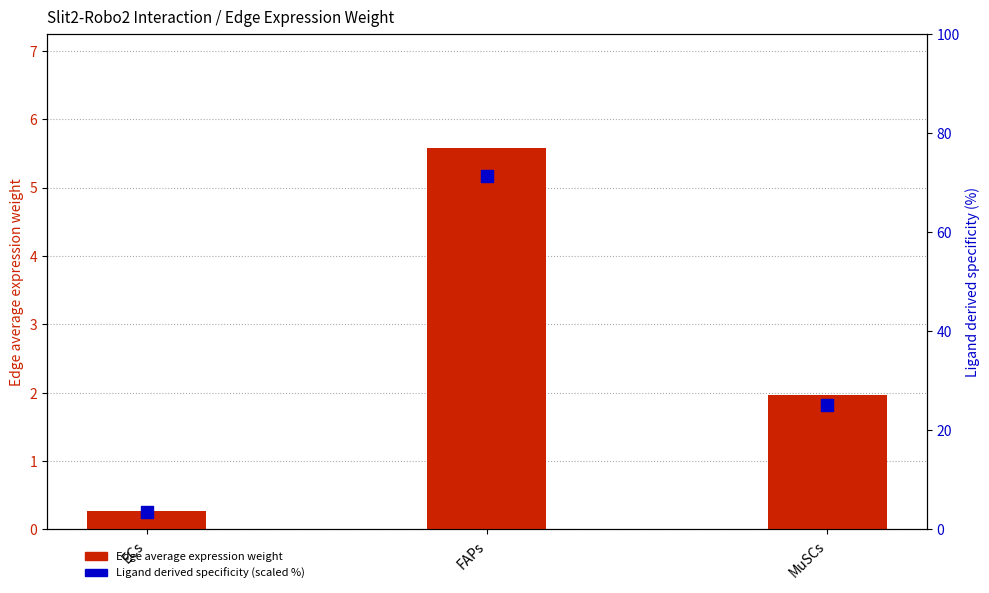

Which series reaches the maximum Y coordinate?

Ligand derived specificity (scaled %)